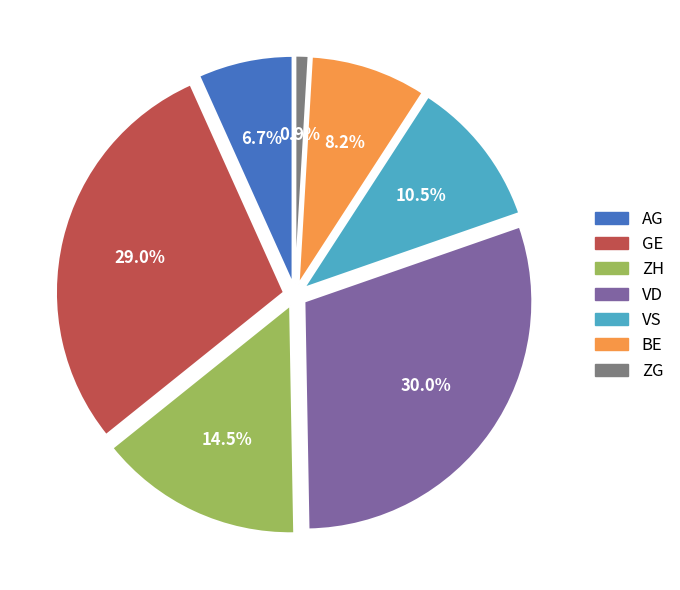

Is the sum of BE and ZG greater than half?

No